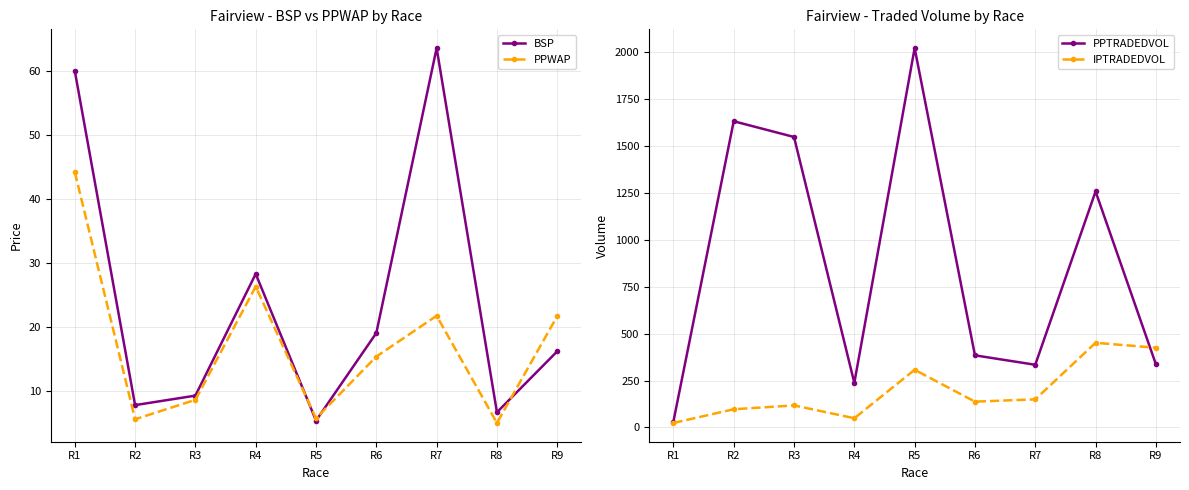

What is the difference between the PPTRADEDVOL values at R3 and R8?

290.2